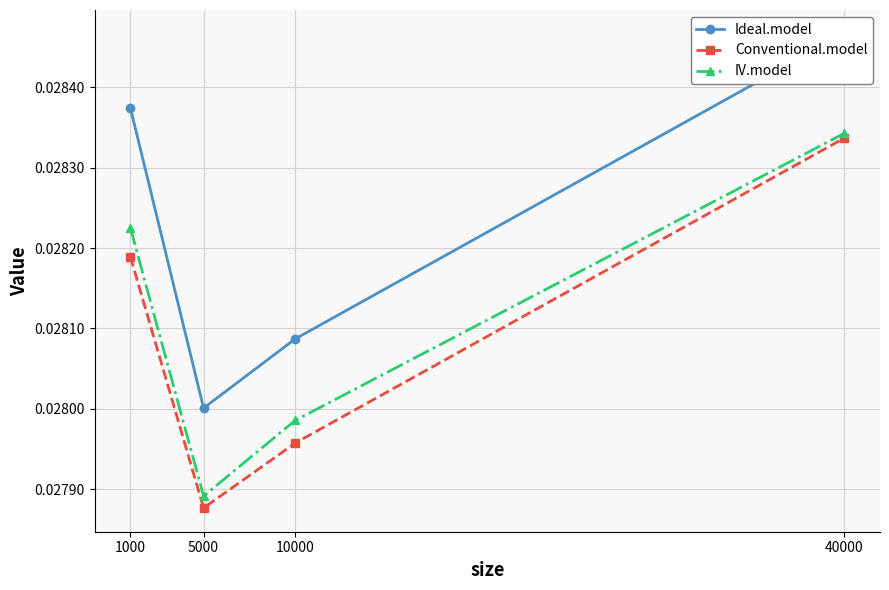

What are all the series names shown in the legend?

Ideal.model, Conventional.model, IV.model